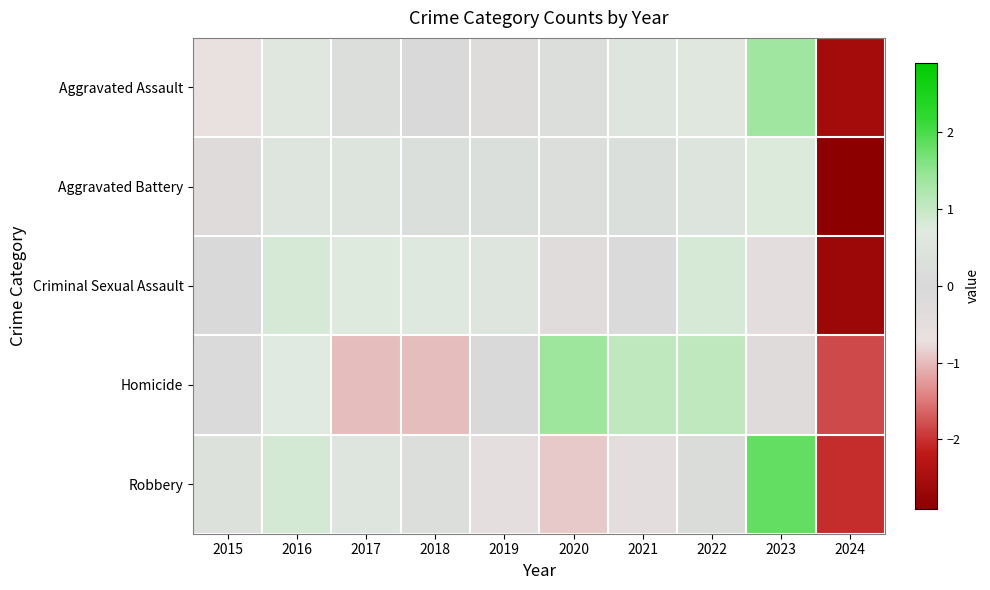

Reading right to left, what are all the values shown in this chart?

Aggravated Assault: 2024=-2.5	2023=1.4	2022=0.6	2021=0.5	2020=0.2	2019=-0.2	2018=-0.1	2017=0.2	2016=0.6	2015=-0.7
Aggravated Battery: 2024=-2.9	2023=0.8	2022=0.4	2021=0.3	2020=0.2	2019=0.3	2018=0.3	2017=0.4	2016=0.5	2015=-0.3
Criminal Sexual Assault: 2024=-2.7	2023=-0.4	2022=0.8	2021=-0.1	2020=-0.3	2019=0.5	2018=0.6	2017=0.7	2016=0.8	2015=-0.0
Homicide: 2024=-1.8	2023=-0.3	2022=1.0	2021=1.0	2020=1.4	2019=0.0	2018=-1.0	2017=-1.0	2016=0.7	2015=-0.1
Robbery: 2024=-2.0	2023=1.8	2022=0.2	2021=-0.5	2020=-0.9	2019=-0.5	2018=0.2	2017=0.5	2016=0.8	2015=0.4